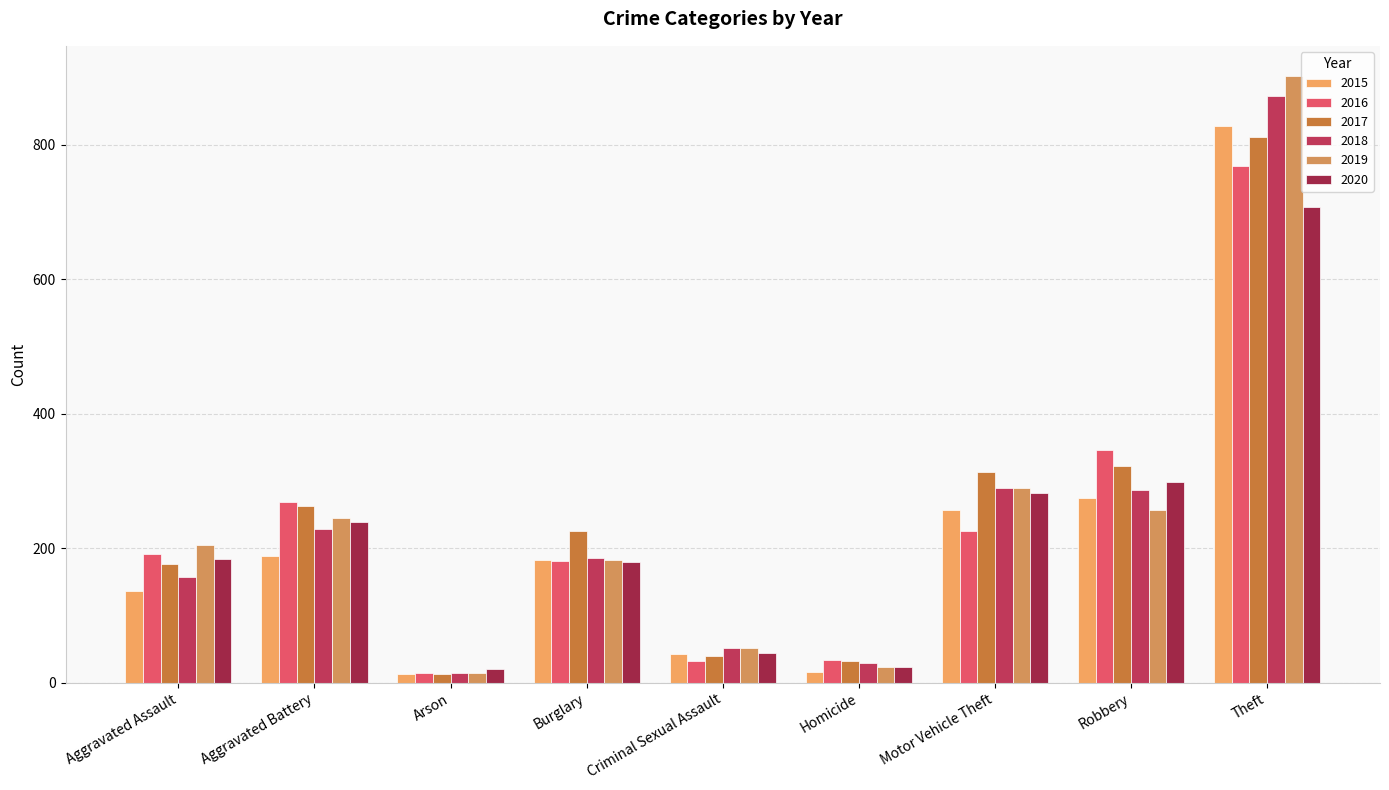

What are all the series names shown in the legend?

2015, 2016, 2017, 2018, 2019, 2020